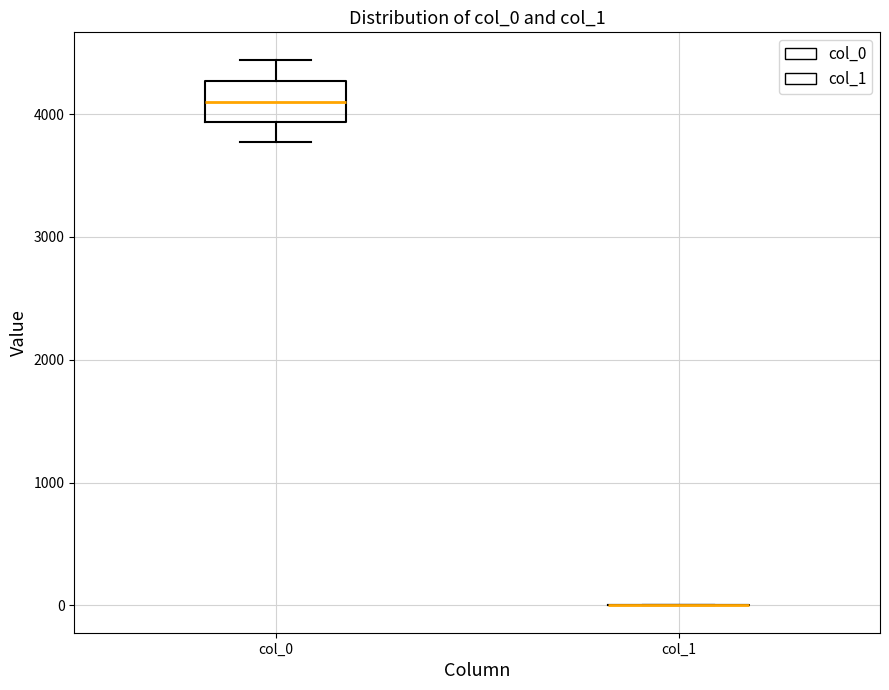

Reading left to right, read every box against the y-axis: the position of its median line, the range the box covers, and the ends of its whiskers. The values are not printed on the chart, so give them approximately, as read against the axis.

col_0: median 4100, box 3900 to 4300, whiskers 3800 to 4400
col_1: box collapsed to a line at 0, whiskers 0 to 0